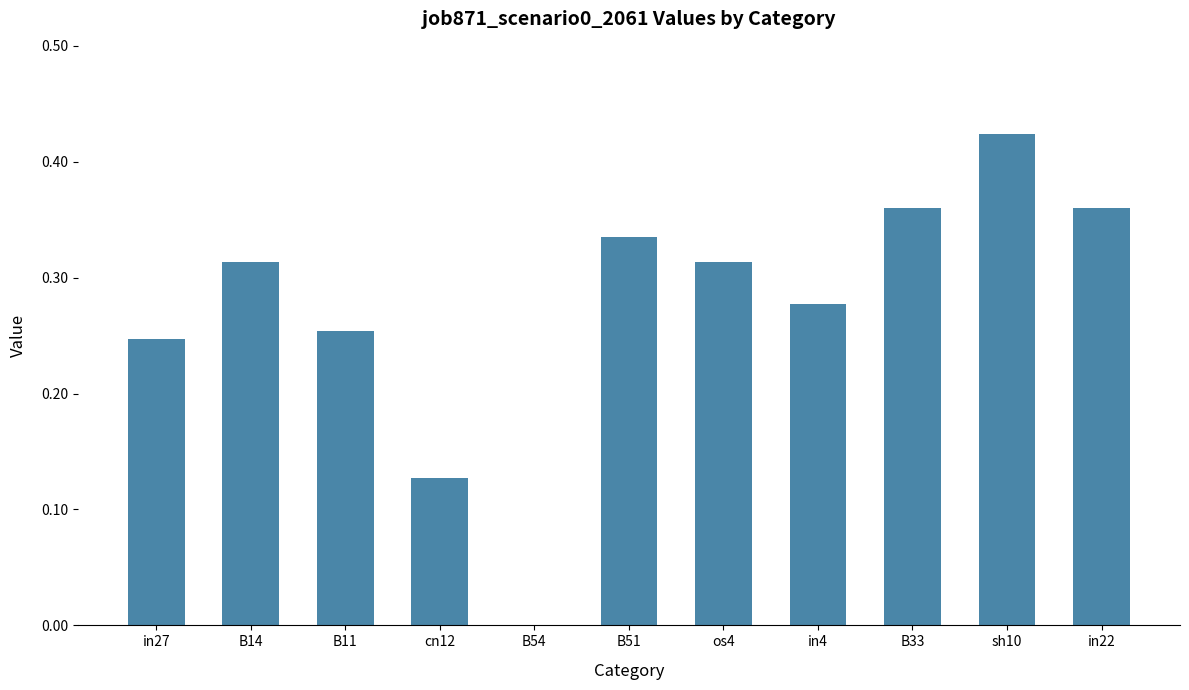

Between in4 and B11, which is larger?

in4